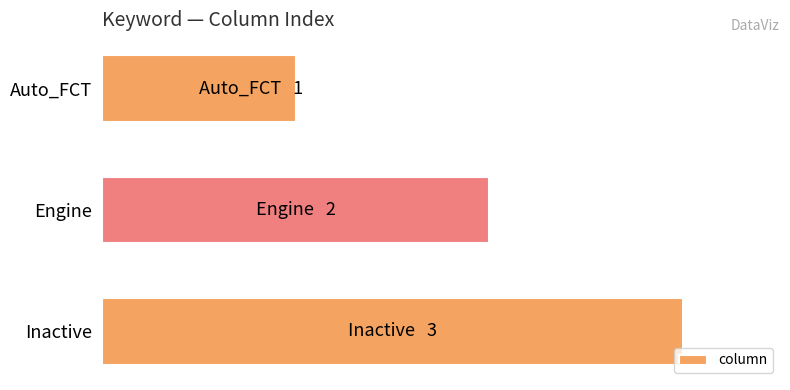

Are the bars horizontal?

Yes